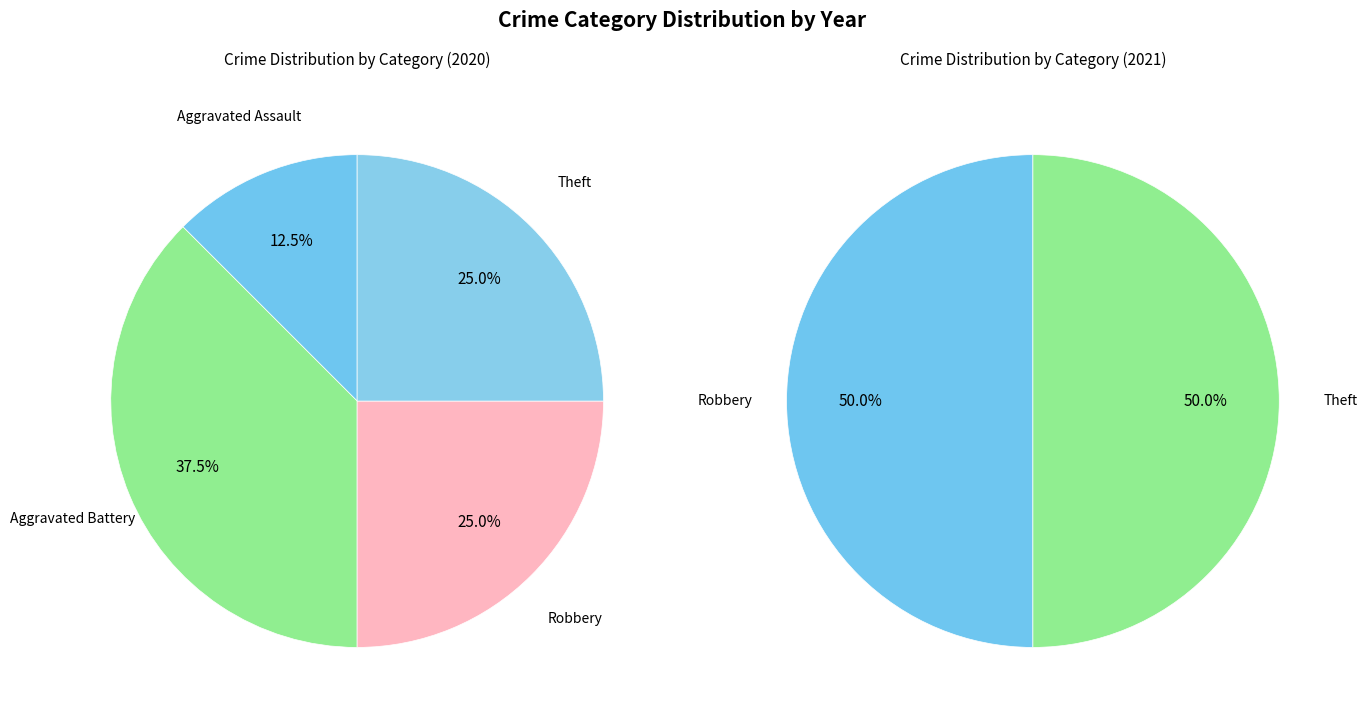

Is it true that Robbery is 25% of the pie?

True